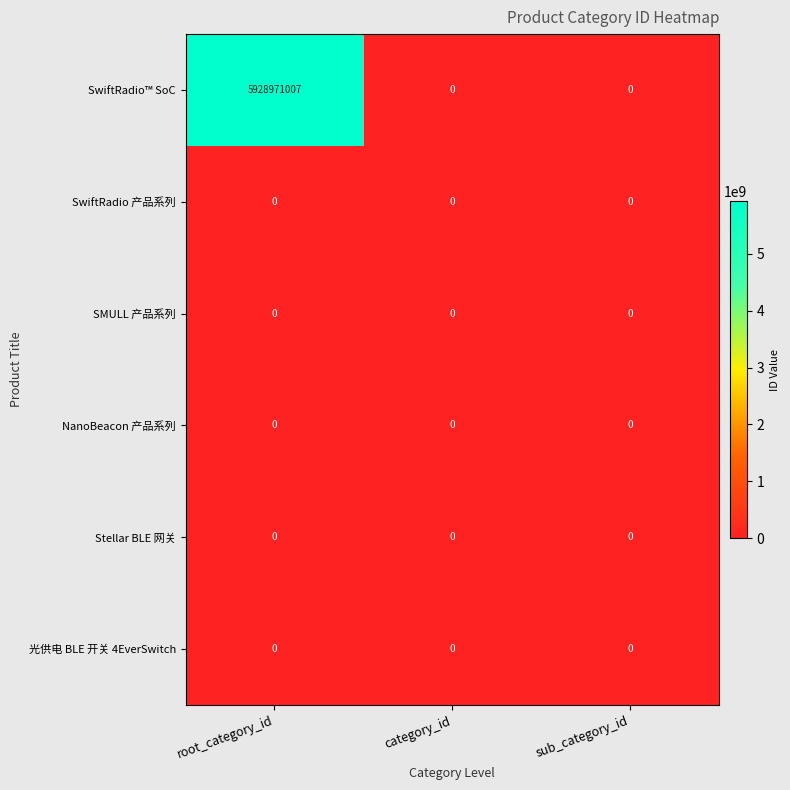

At how many categories does at least one series exceed 248610178?

1